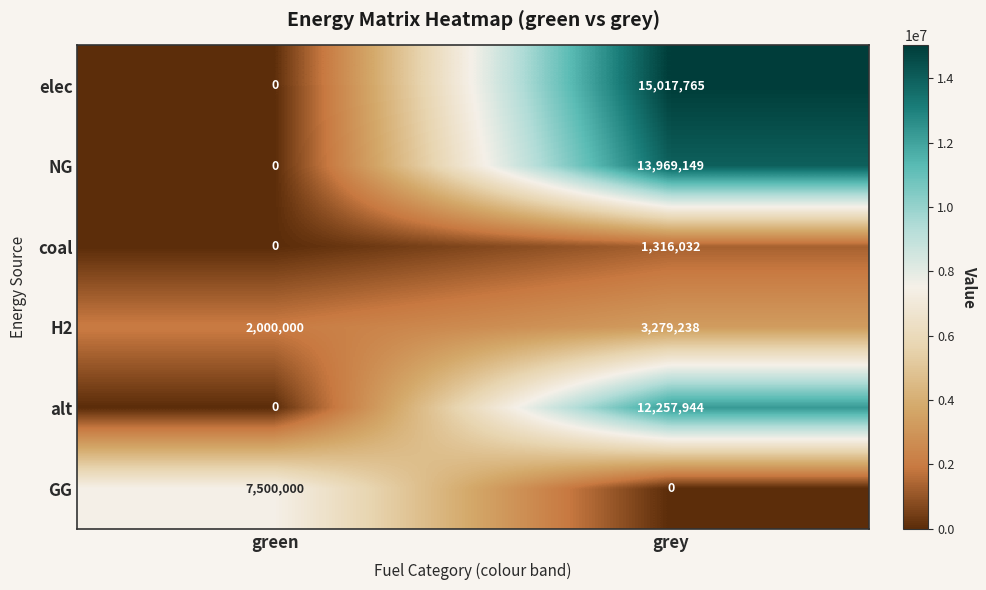

List the series in order of their peak value, highest first.

elec, NG, alt, GG, H2, coal